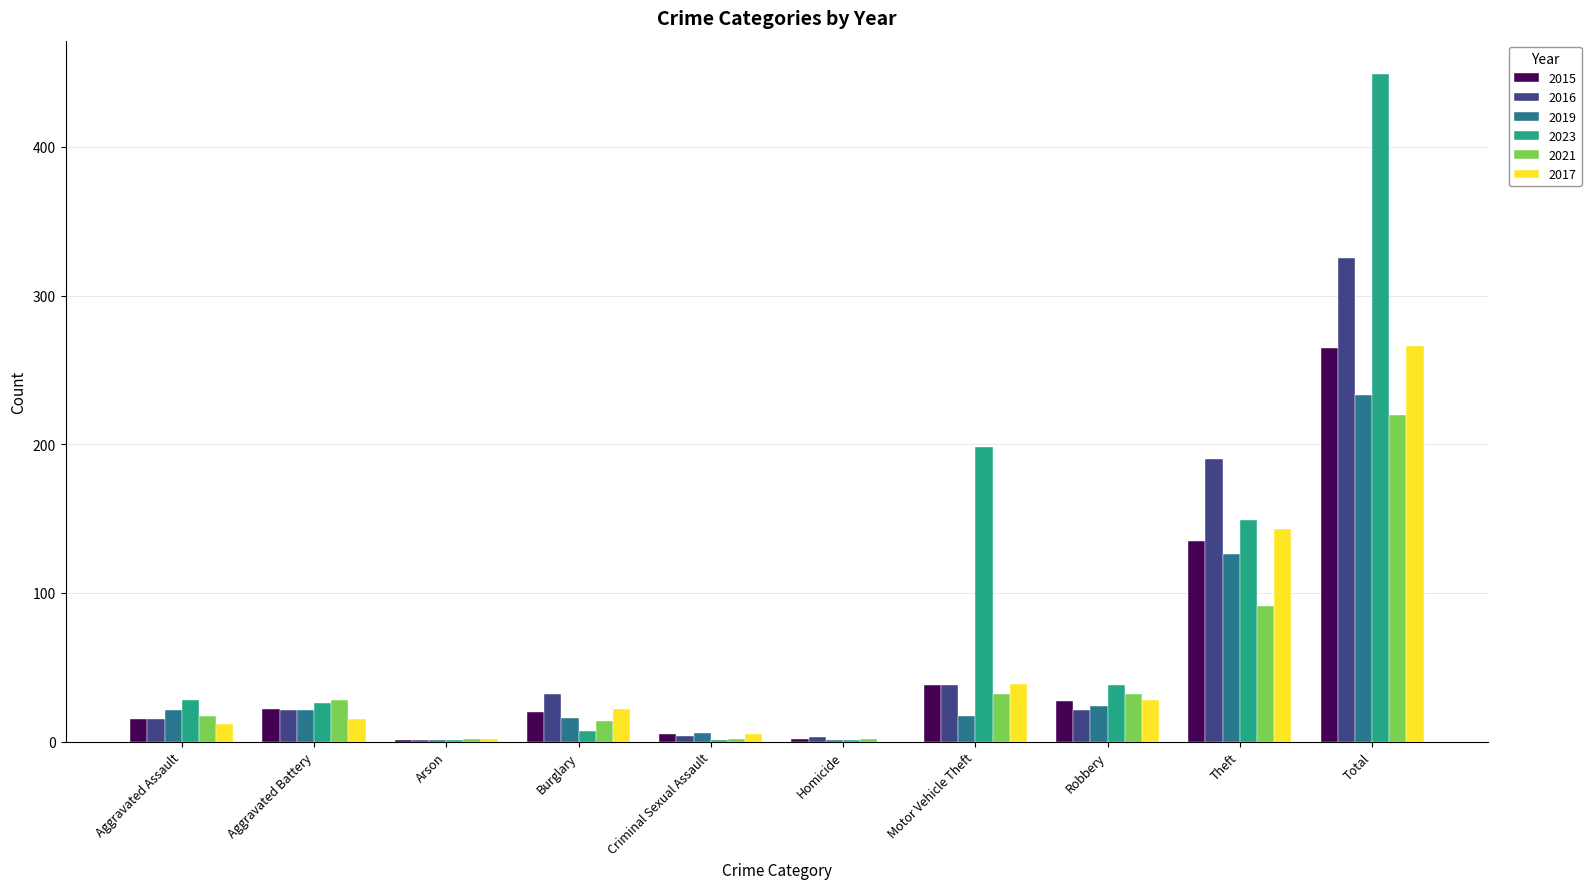

Which category has the highest value in the 2017 series?

Total